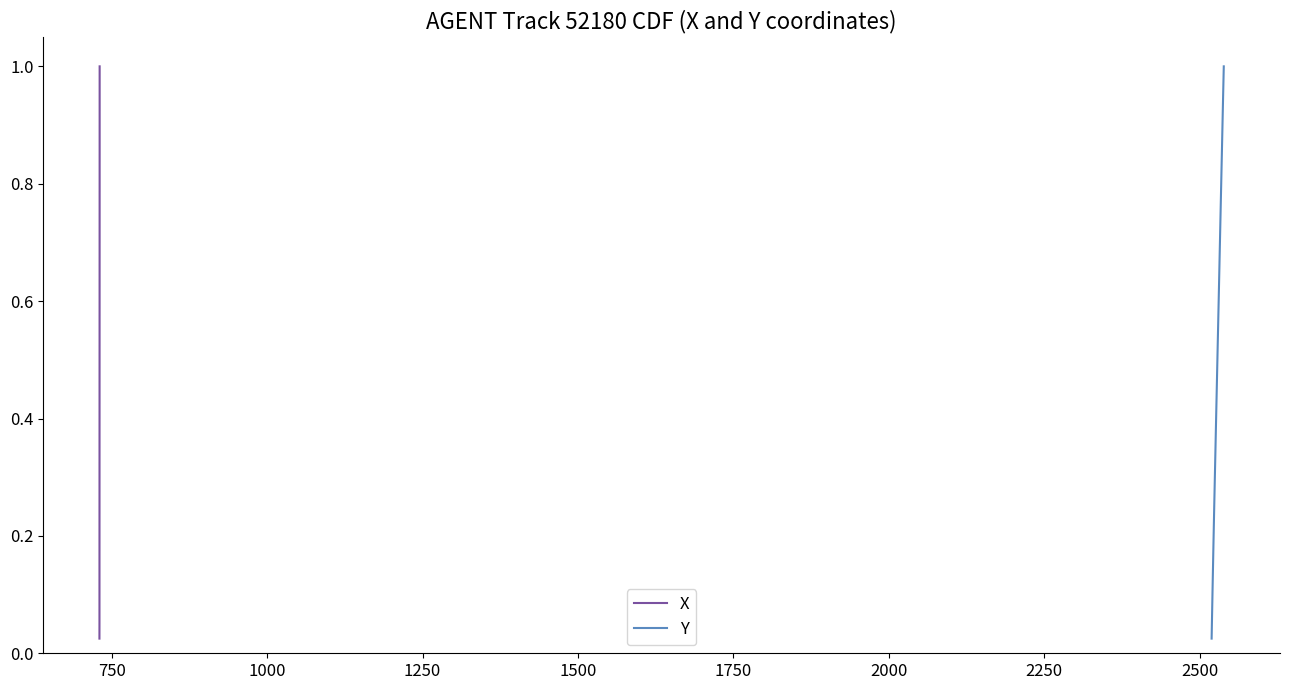

Is it true that X equals 0.2 at 39?

False